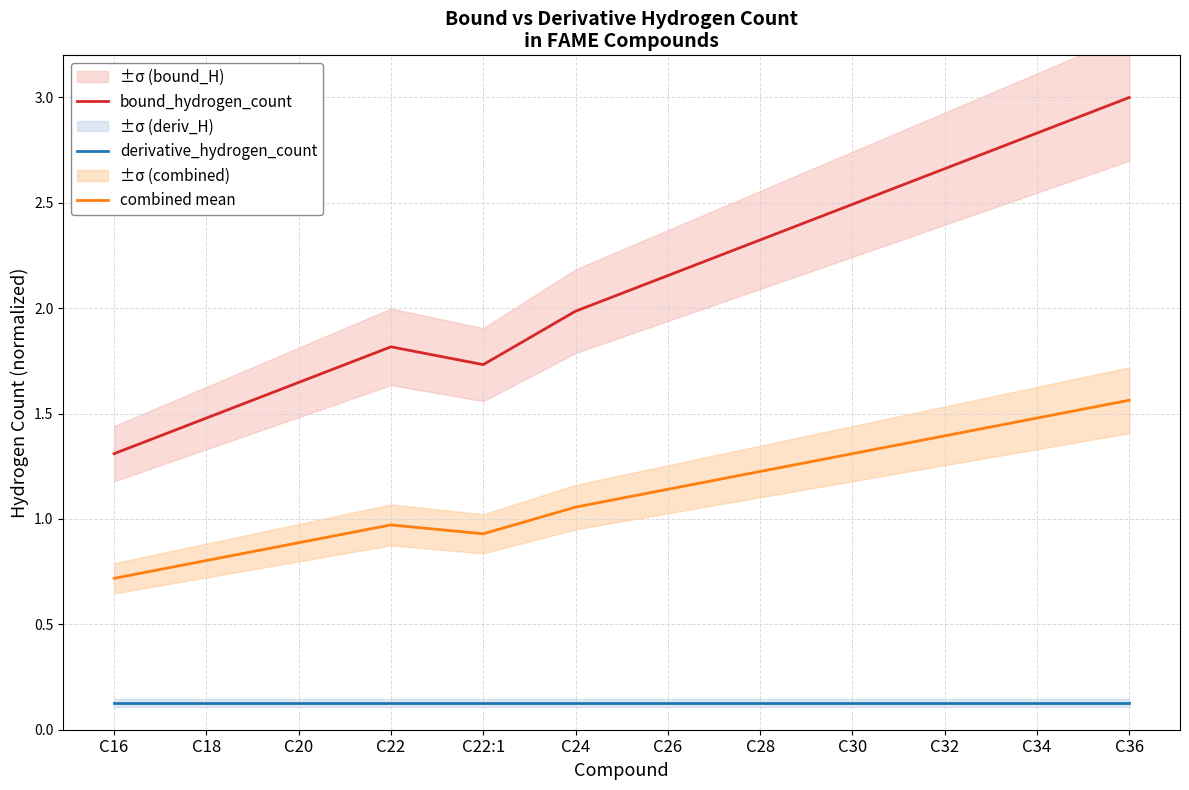

Reading left to right, what are all the values shown in this chart?

bound_hydrogen_count: 1.3	1.5	1.6	1.8	1.7	2.0	2.2	2.3	2.5	2.7	2.8	3.0
derivative_hydrogen_count: 0.1	0.1	0.1	0.1	0.1	0.1	0.1	0.1	0.1	0.1	0.1	0.1
combined mean: 0.7	0.8	0.9	1.0	0.9	1.1	1.1	1.2	1.3	1.4	1.5	1.6